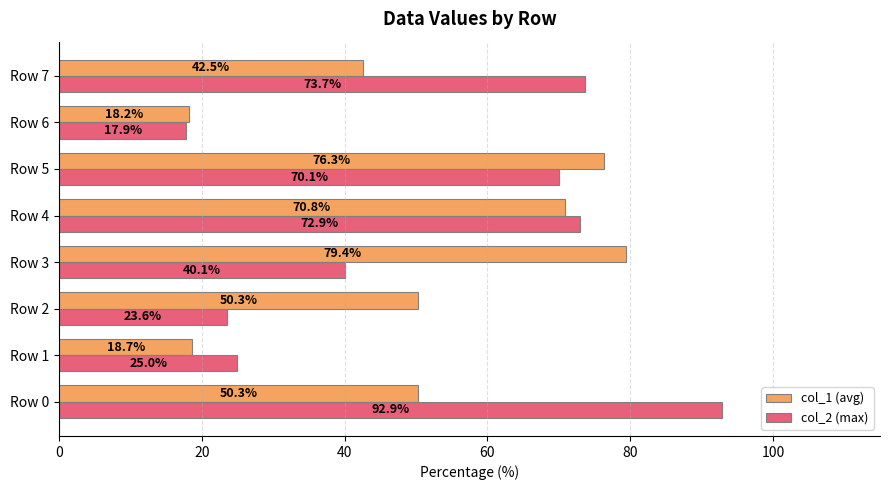

Where is col_2 (max) nearest to the value 55?

Row 3